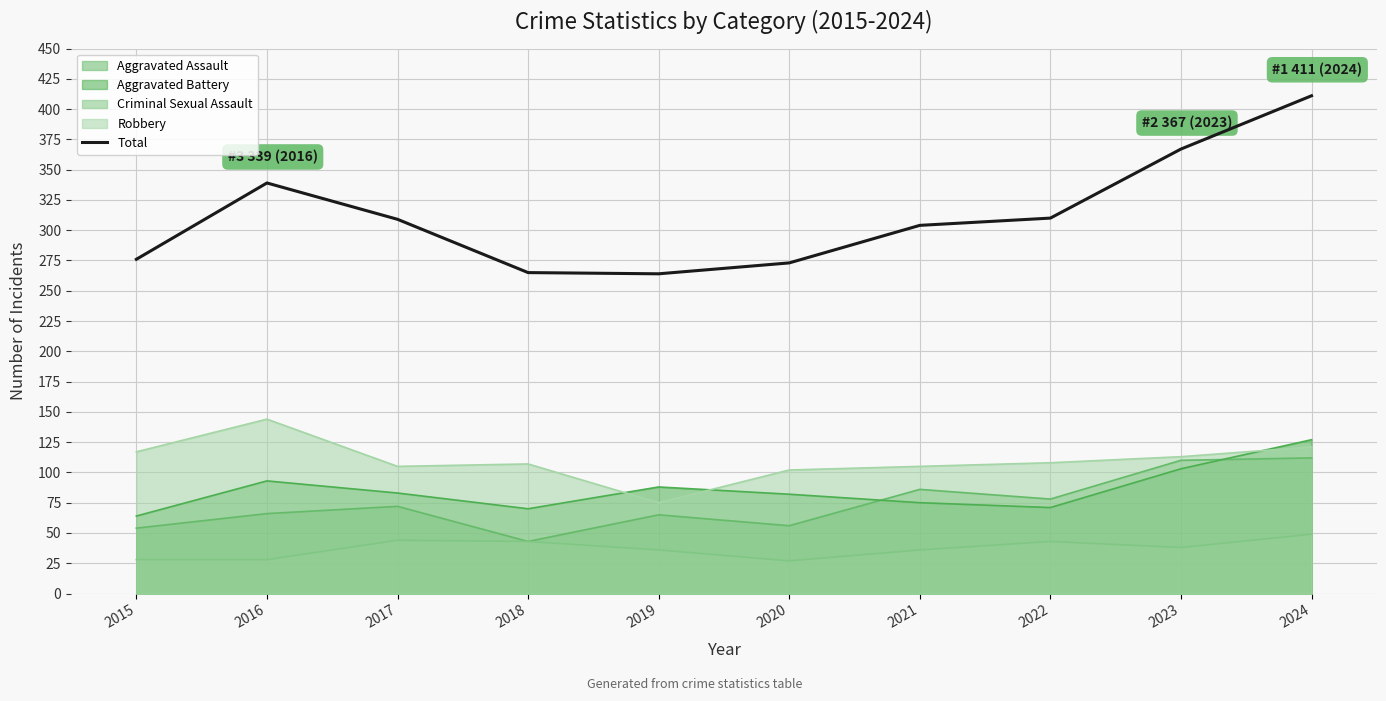

True or false: the data shows 66 at 2017.

False